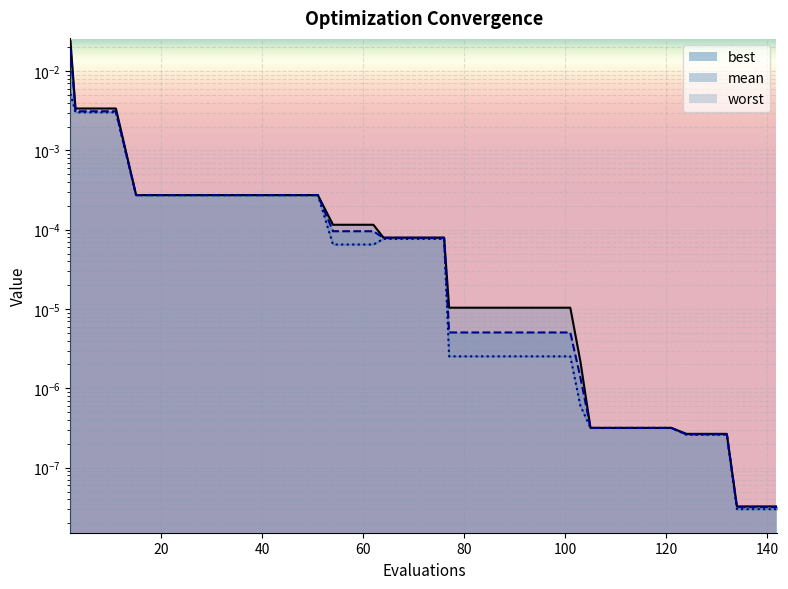

True or false: best and mean intersect in this chart.

False